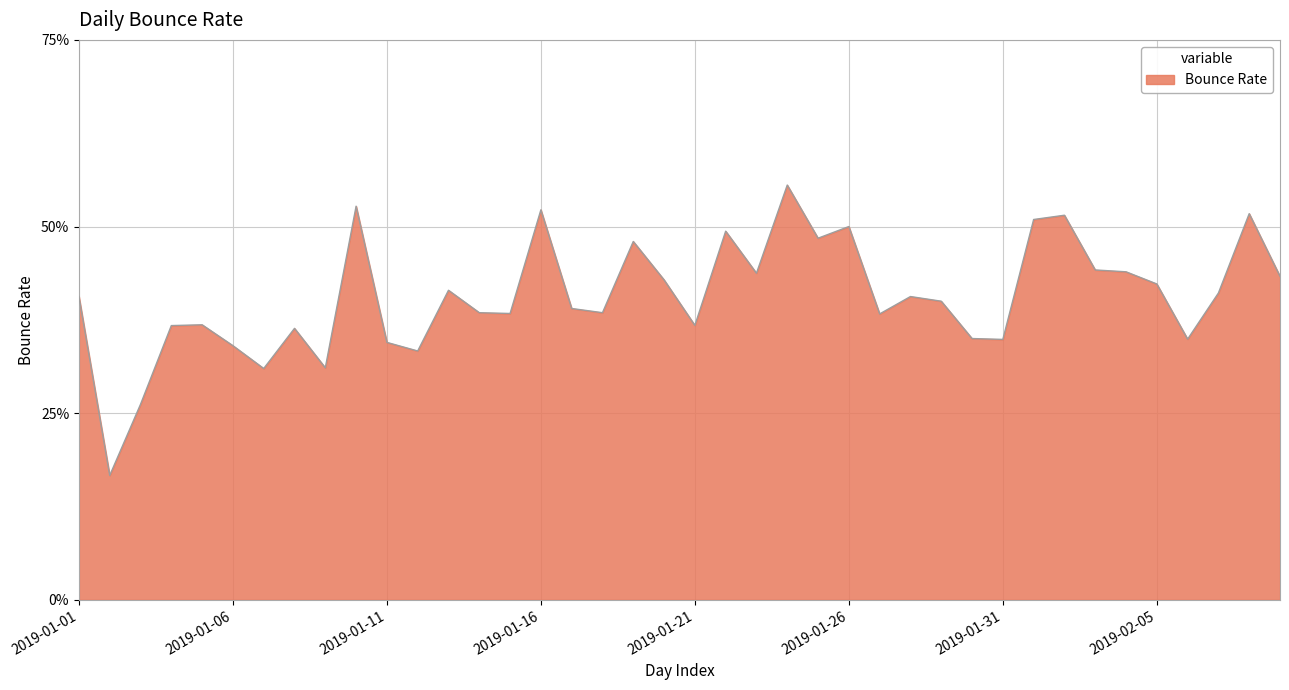

Does the chart display data point markers on the line(s)?

No